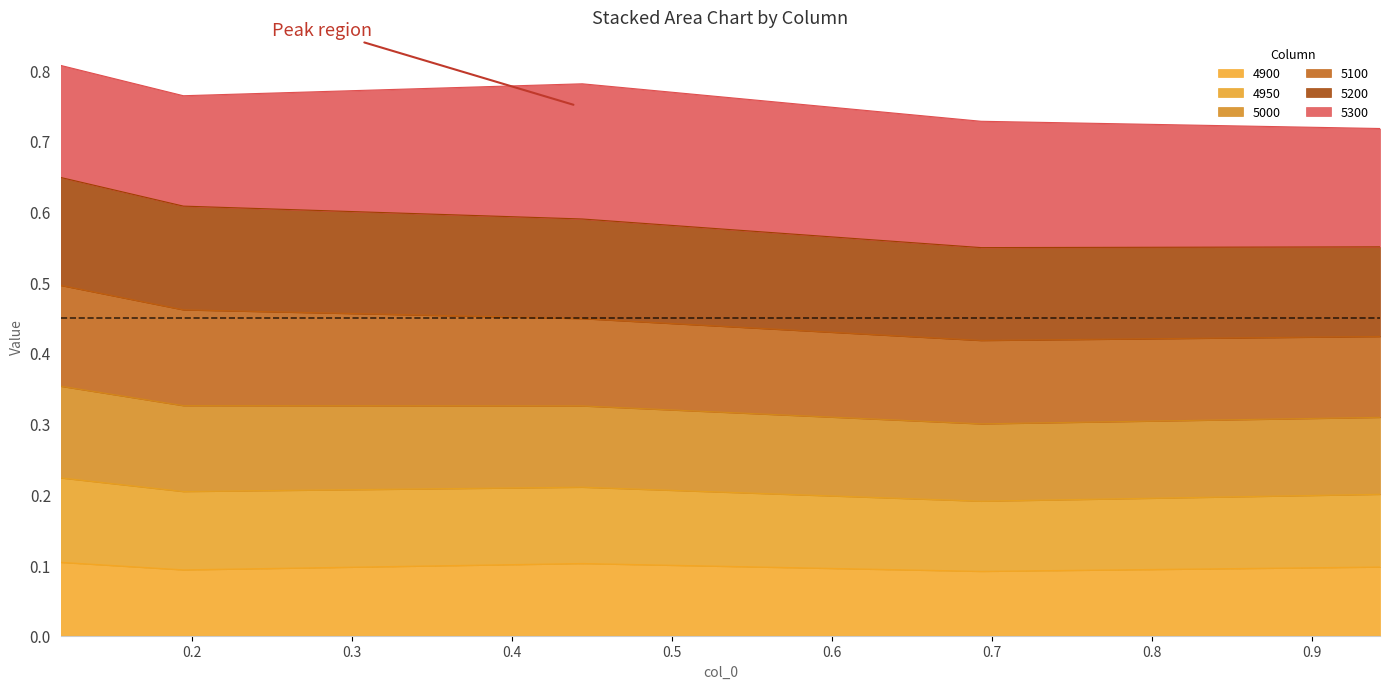

Is the value of 4950 at 0.1 greater than the value of 4900 at 0.1?

Yes